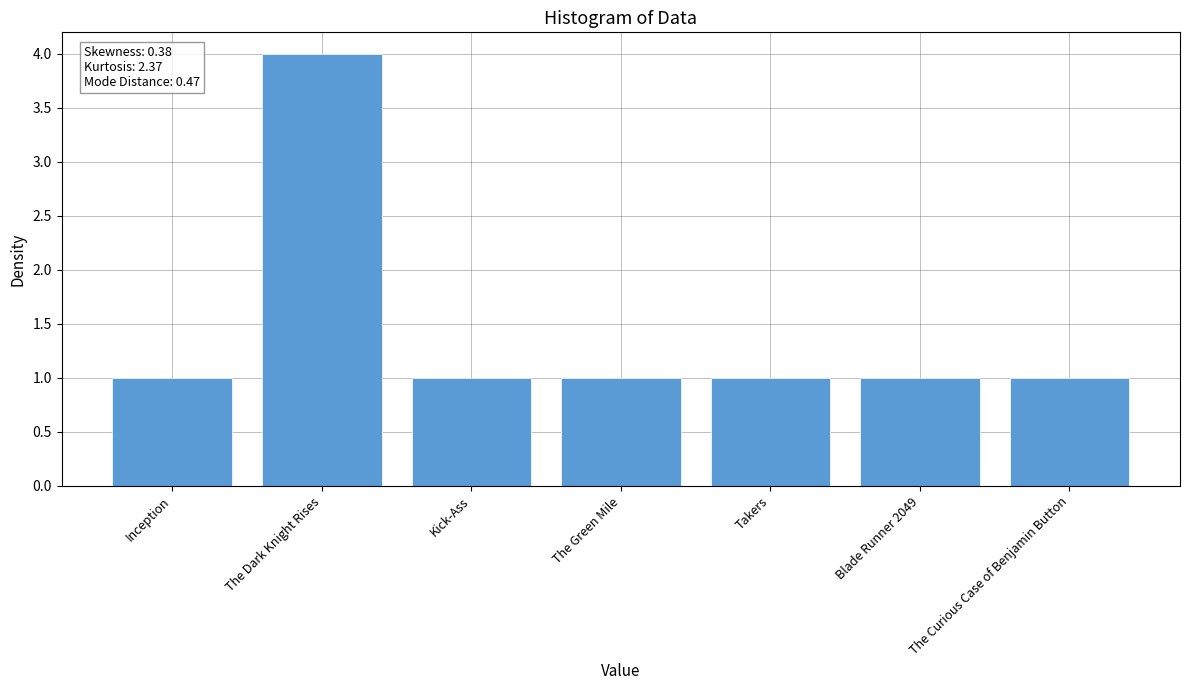

At which category does the chart reach its peak across all series?

The Dark Knight Rises